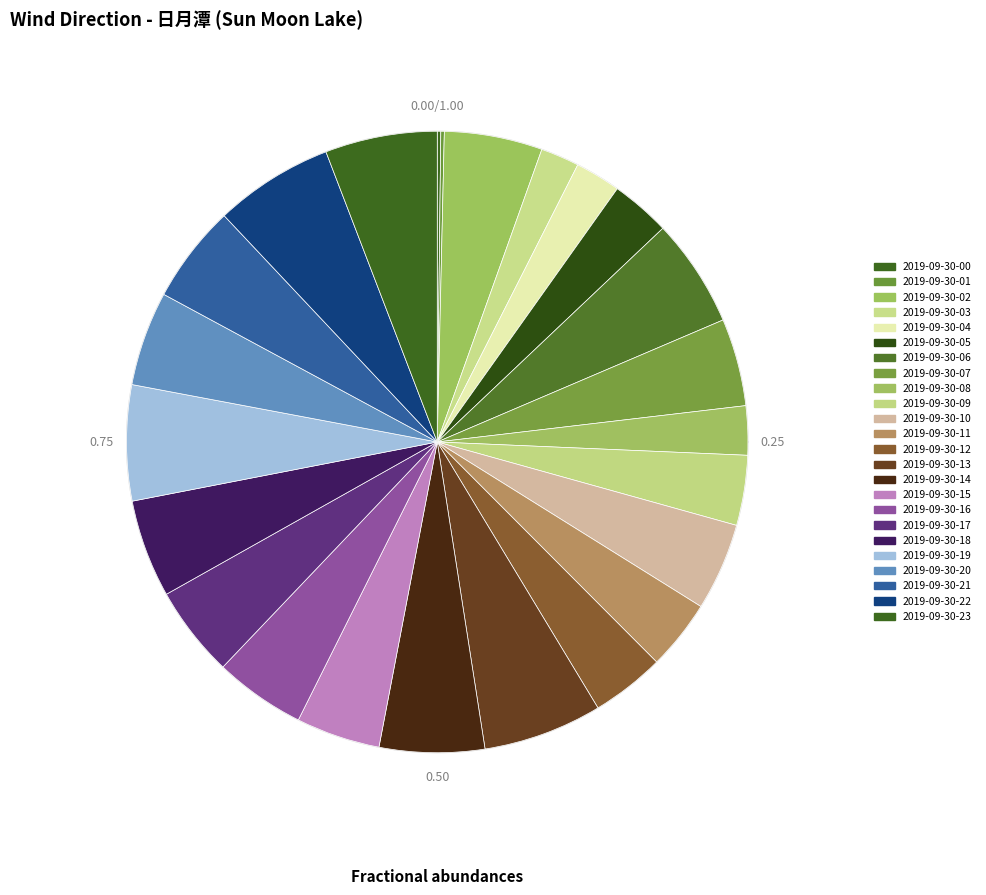

Does 2019-09-30-04 account for over 50% of the chart?

No